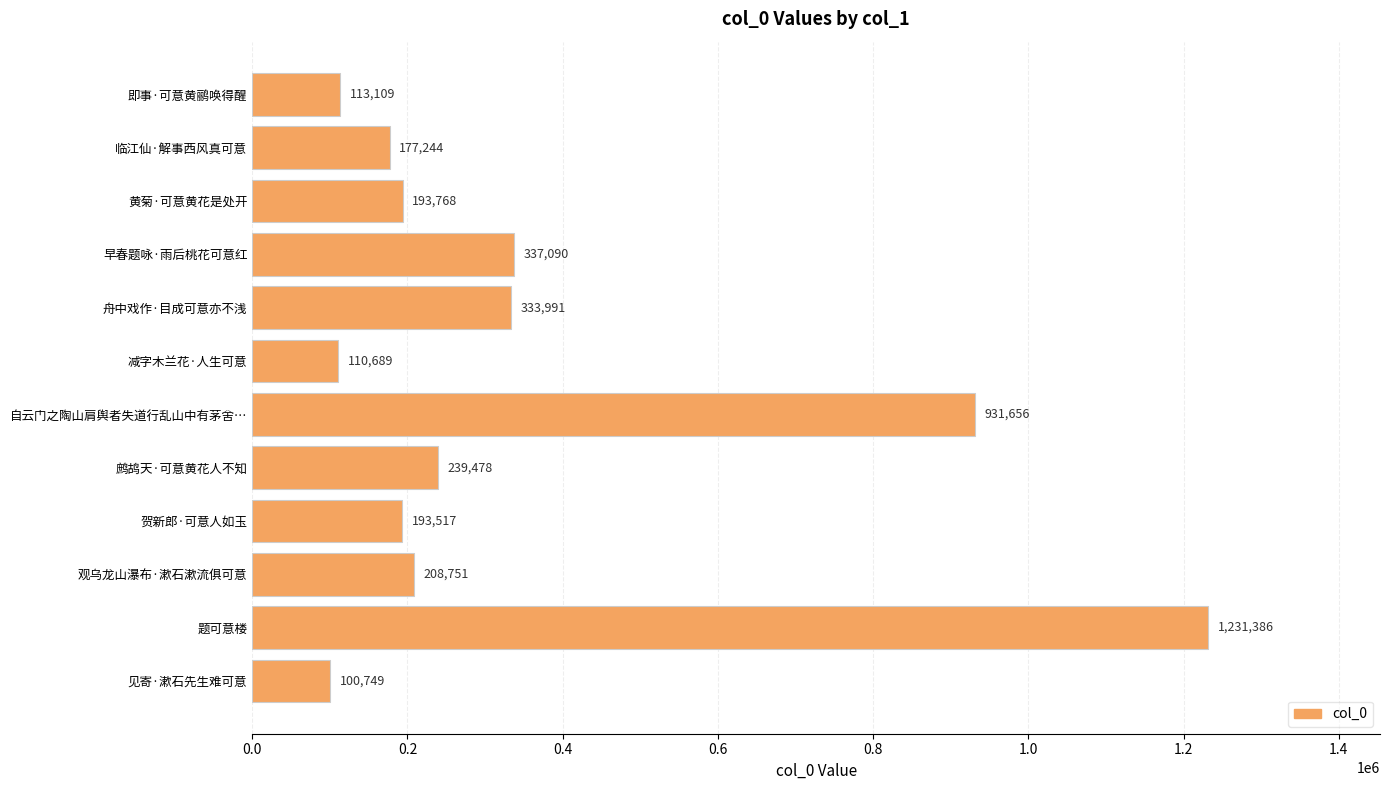

What is the sum of all values?

4171428